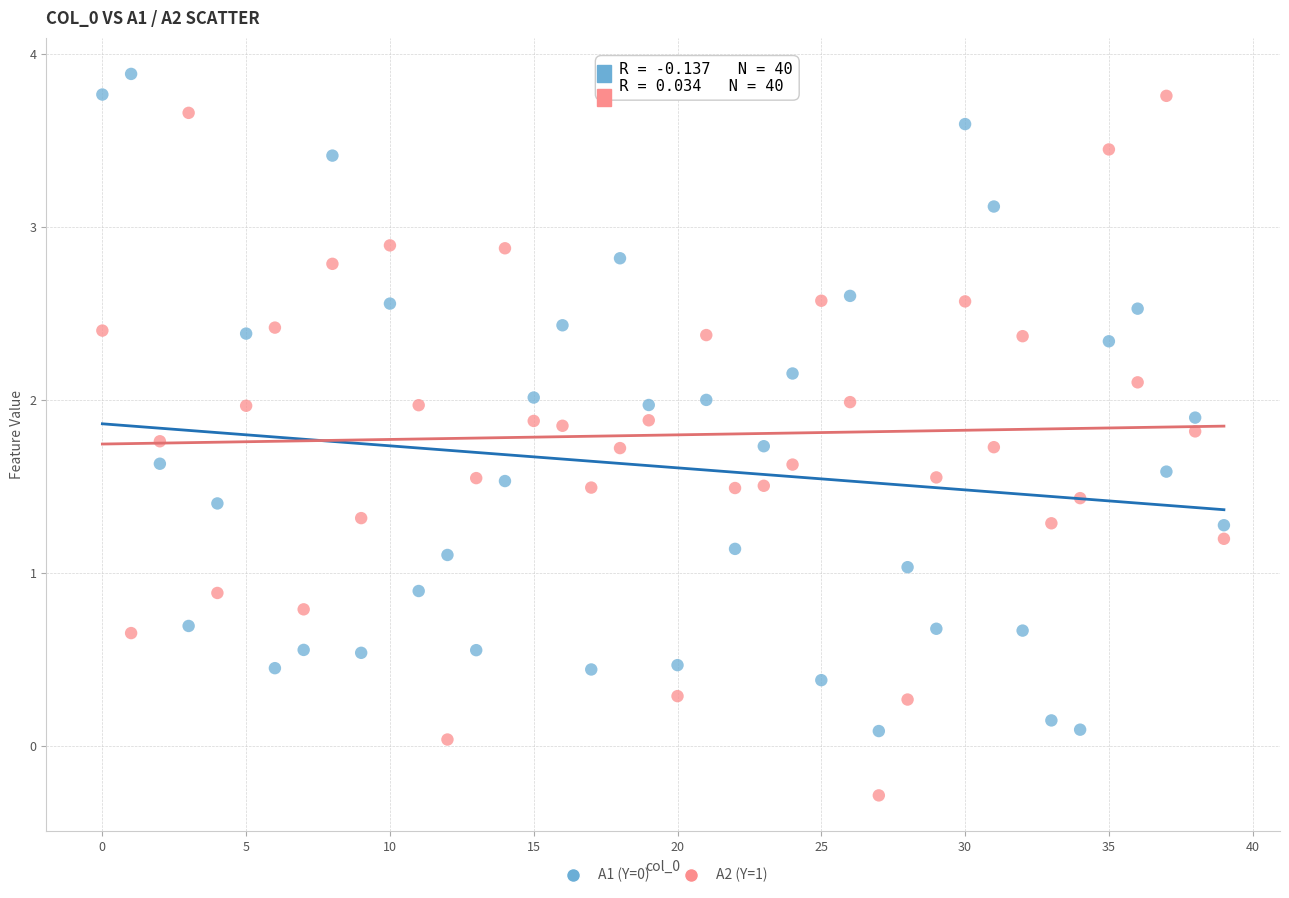

Which series contains the lowest Y value?

A2 (Y=1)